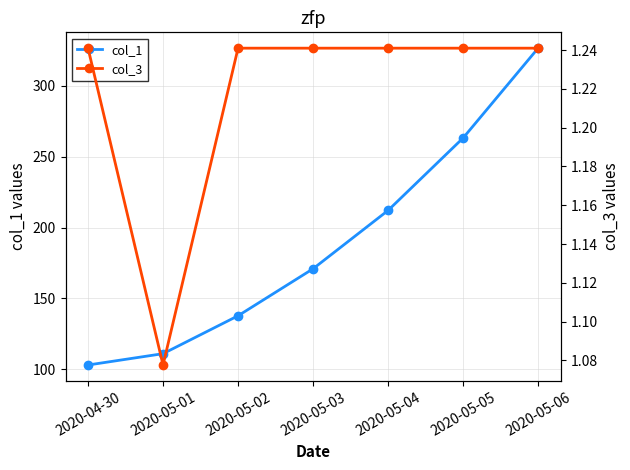

At which category does the chart reach its peak across all series?

2020-05-06